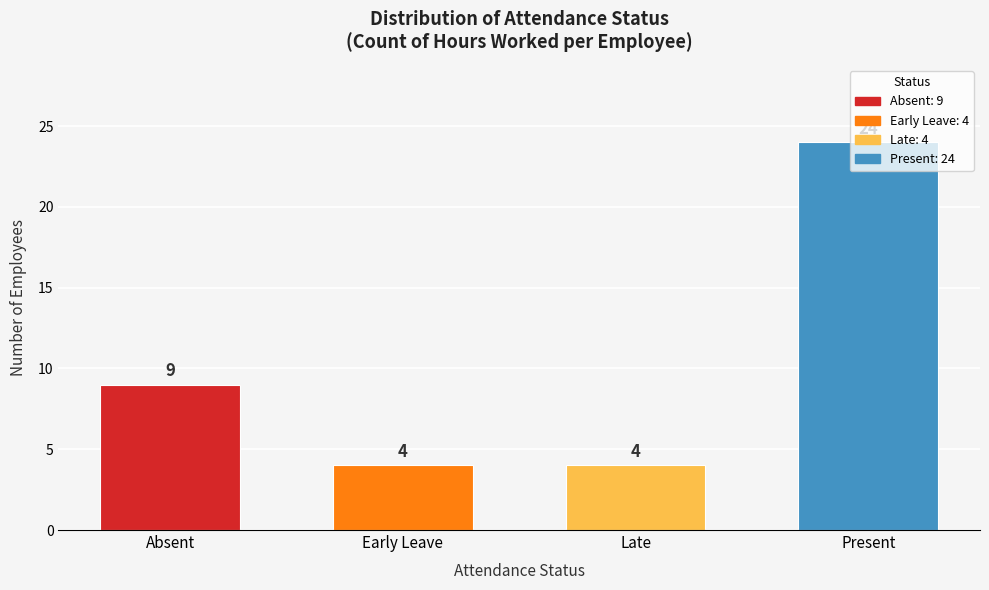

Between Late and Present, which is larger?

Present